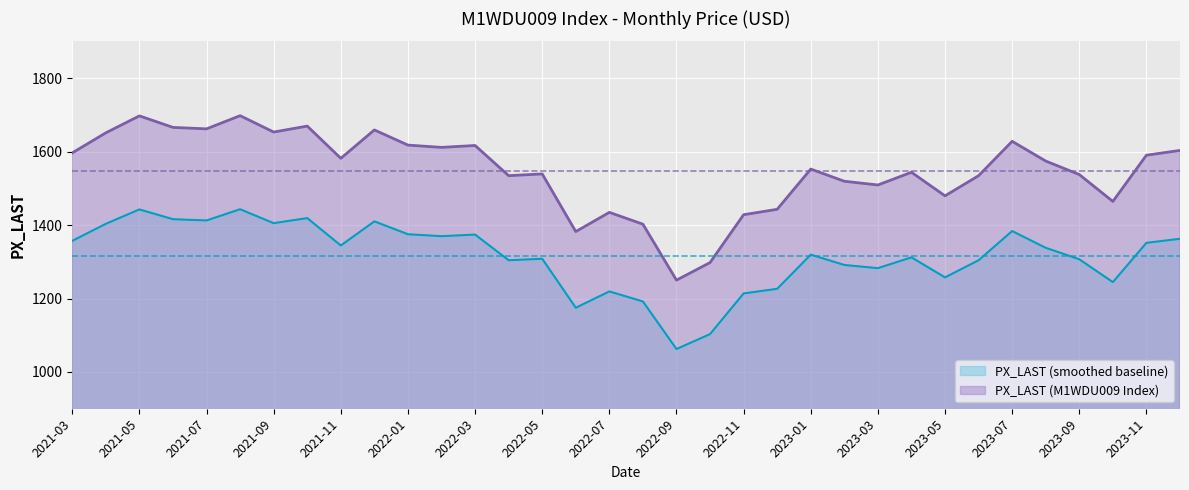

Is it true that the value at 2021-05 is 1697.1?

True